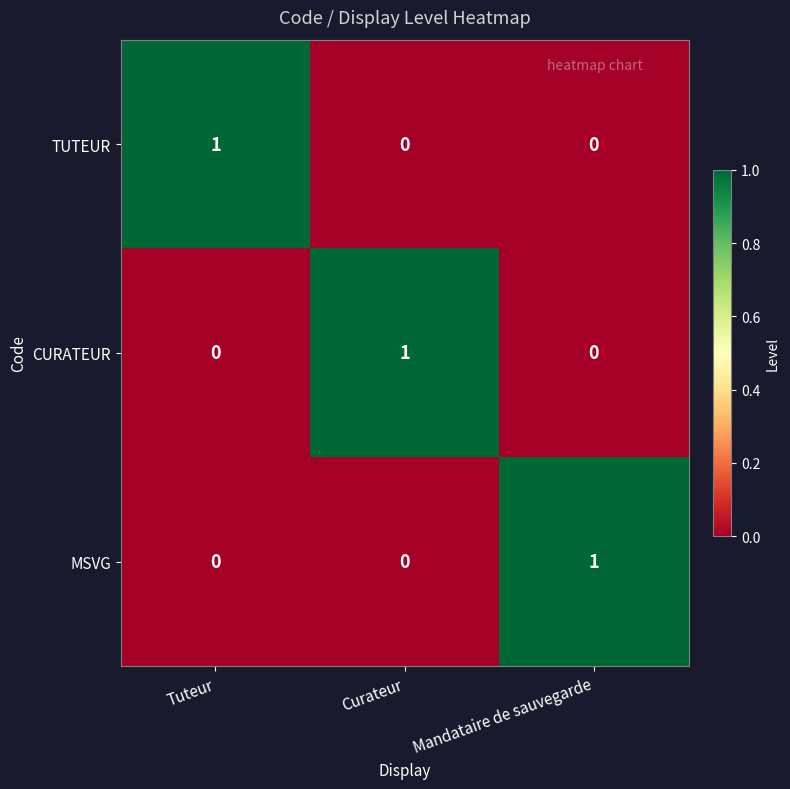

How many data points does each series have?

3